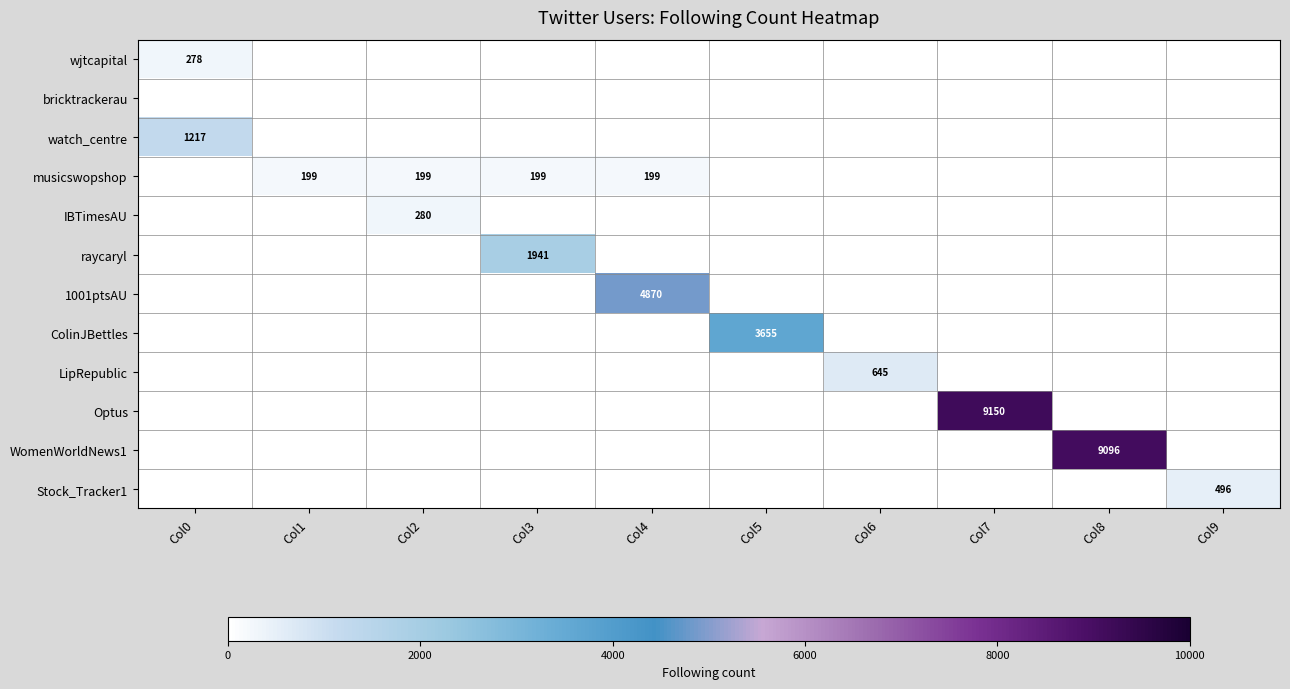

The Stock_Tracker1 series shows 878 at Col9. True or false?

False